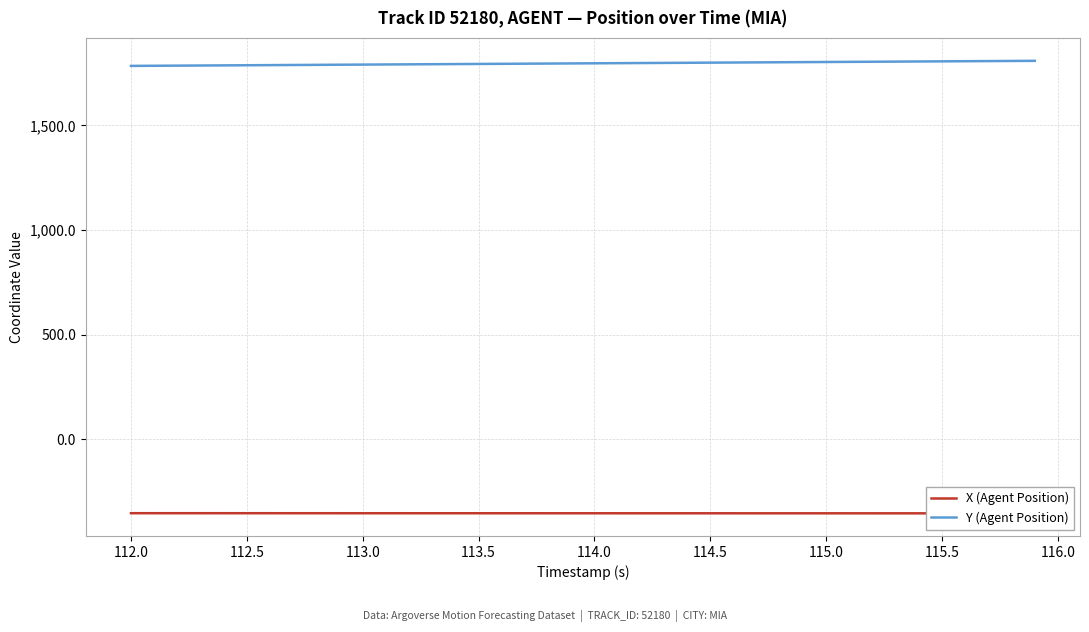

True or false: Y (Agent Position) and X (Agent Position) cross at least once.

False